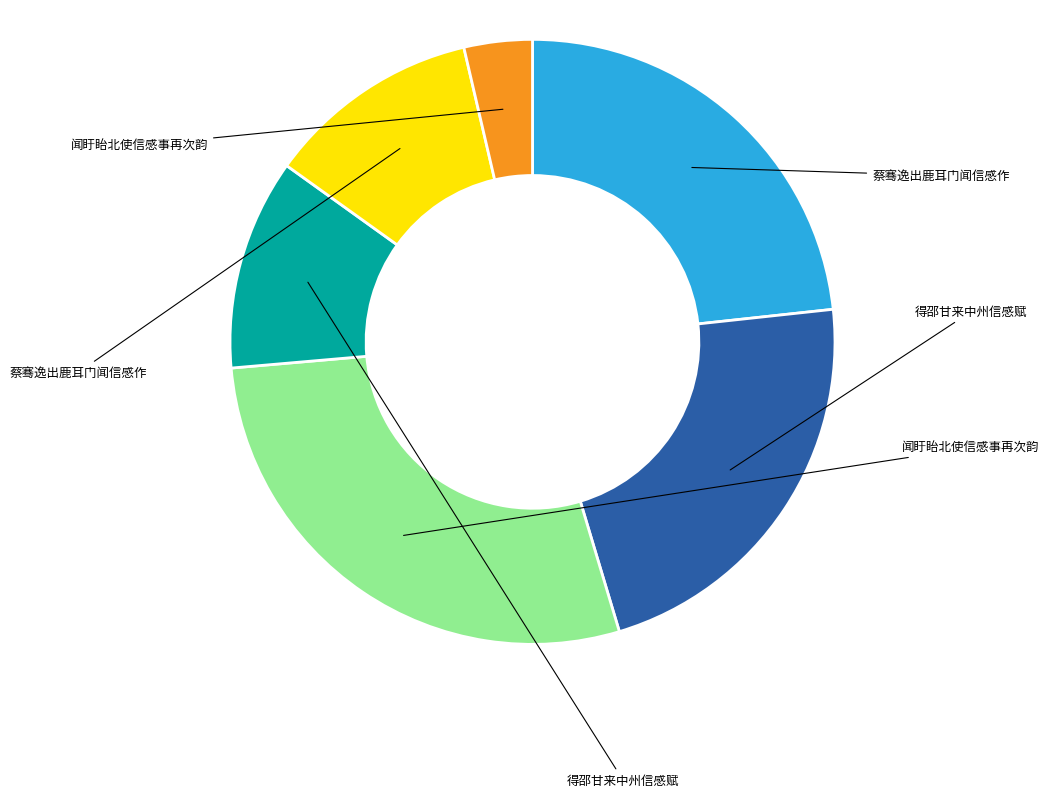

Is there a majority slice in this chart?

No